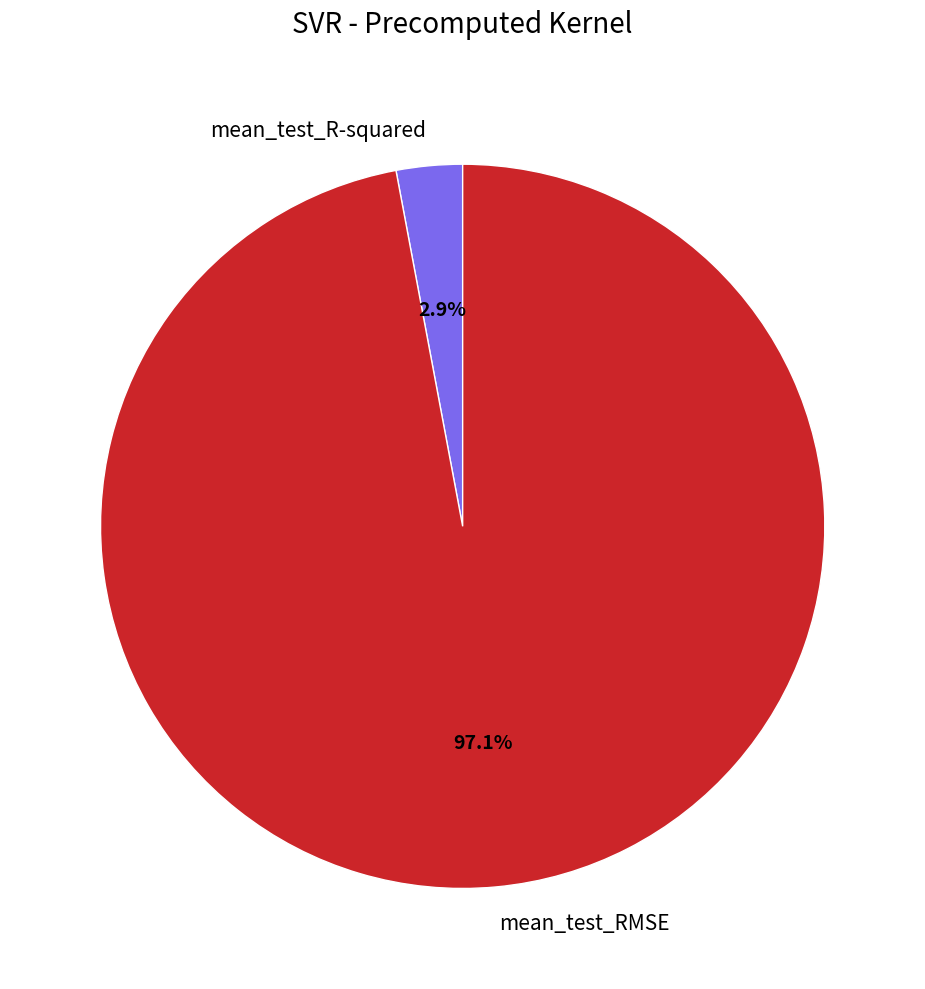

To the nearest percent, what portion does mean_test_R-squared represent?

3%